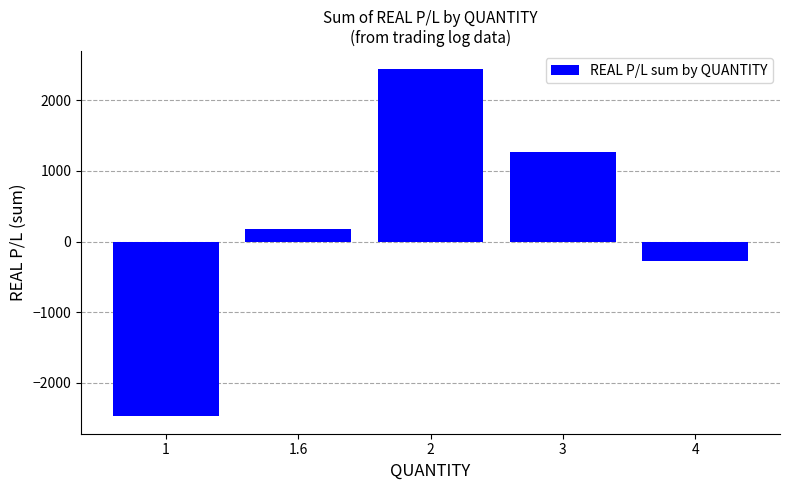

Rank the categories by value from lowest to highest.

1, 4, 1.6, 3, 2